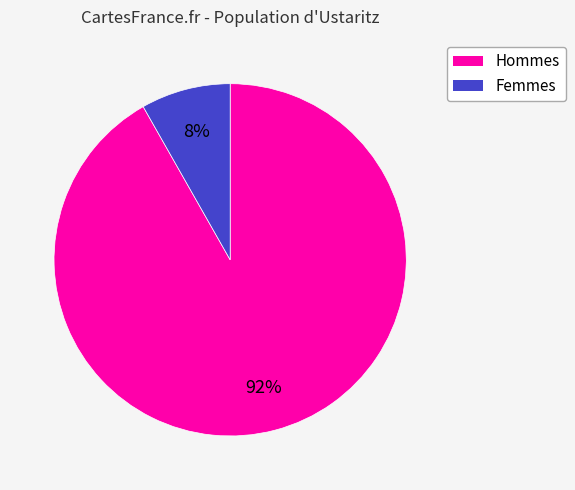

How many slices are in this pie chart?

2